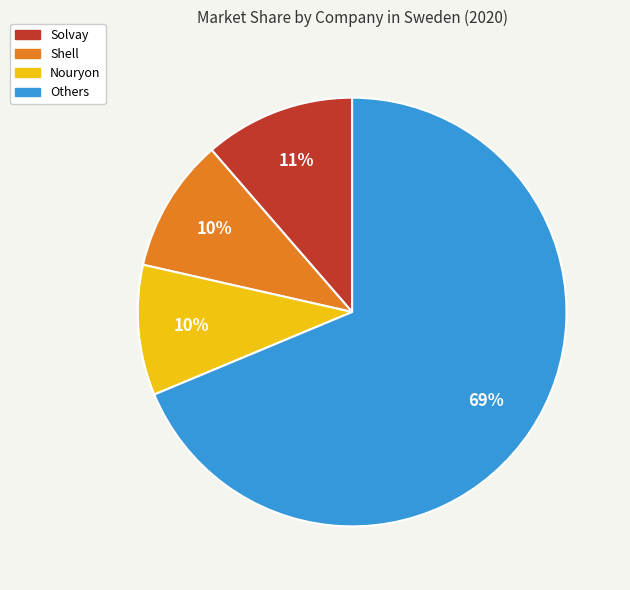

To the nearest percent, what is the combined percentage of Shell and Others?

79%